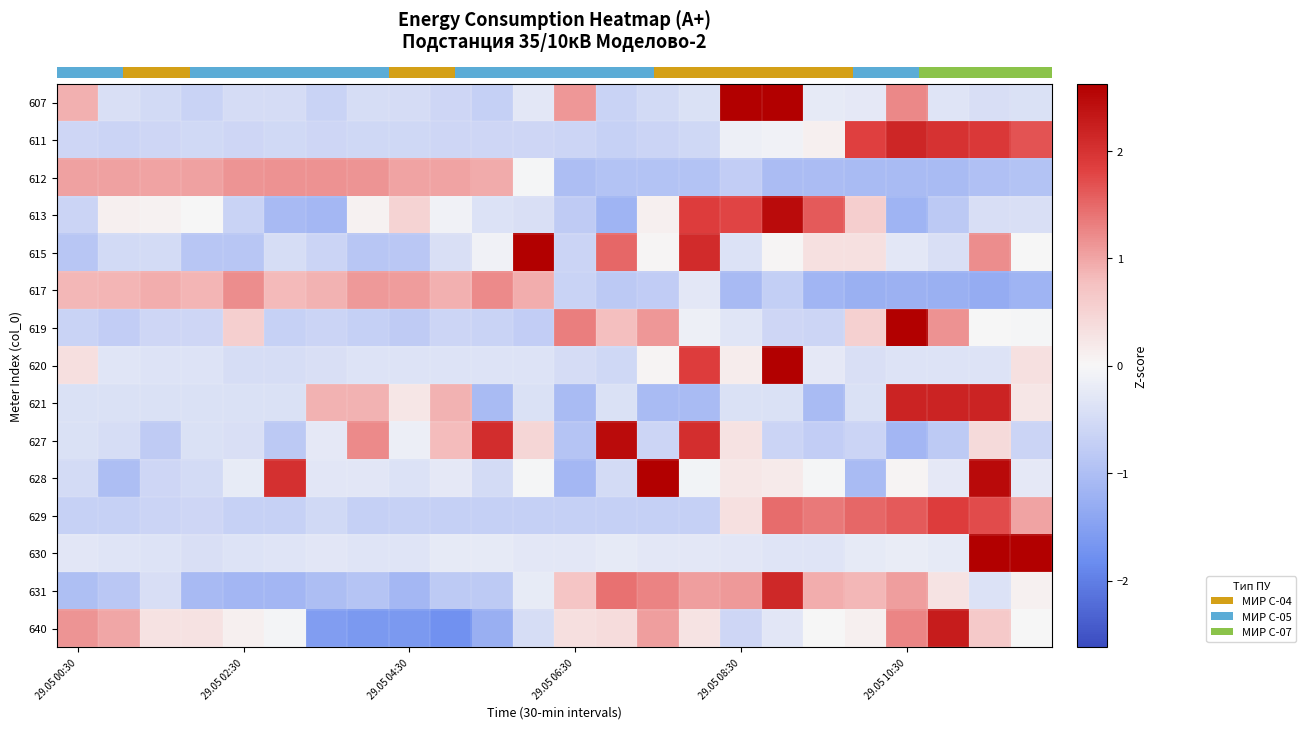

Reading left to right, what are all the values shown in this chart?

row_0: 0.9	-0.4	-0.5	-0.6	-0.5	-0.5	-0.6	-0.5	-0.5	-0.6	-0.7	-0.3	1.1	-0.7	-0.5	-0.4	2.7	2.9	-0.2	-0.3	1.2	-0.3	-0.4	-0.4
row_1: -0.6	-0.6	-0.6	-0.5	-0.6	-0.5	-0.6	-0.6	-0.6	-0.6	-0.6	-0.6	-0.6	-0.7	-0.6	-0.6	-0.1	-0.1	0.1	1.8	2.1	2.0	1.9	1.7
row_2: 1.0	1.0	1.0	1.0	1.1	1.2	1.2	1.1	1.0	1.0	1.0	-0.0	-1.0	-0.9	-0.9	-0.9	-0.7	-1.0	-1.0	-1.0	-1.1	-1.1	-1.0	-0.9
row_3: -0.6	0.1	0.1	0.0	-0.6	-1.1	-1.1	0.1	0.5	-0.1	-0.4	-0.4	-0.8	-1.2	0.1	1.9	1.8	2.5	1.6	0.6	-1.2	-0.8	-0.4	-0.4
row_4: -0.9	-0.5	-0.5	-0.9	-0.9	-0.5	-0.6	-0.9	-0.9	-0.4	-0.1	3.2	-0.6	1.5	0.0	2.1	-0.4	0.0	0.3	0.3	-0.3	-0.4	1.2	-0.0
row_5: 0.8	0.9	0.9	0.9	1.2	0.8	0.9	1.1	1.1	0.9	1.2	0.9	-0.6	-0.8	-0.8	-0.3	-1.1	-0.7	-1.2	-1.2	-1.2	-1.2	-1.3	-1.2
row_6: -0.6	-0.7	-0.6	-0.6	0.6	-0.7	-0.6	-0.7	-0.8	-0.6	-0.6	-0.7	1.3	0.8	1.1	-0.1	-0.3	-0.6	-0.6	0.5	3.6	1.2	-0.0	-0.0
row_7: 0.3	-0.3	-0.4	-0.4	-0.5	-0.5	-0.4	-0.4	-0.4	-0.4	-0.4	-0.4	-0.5	-0.6	0.0	1.9	0.1	4.2	-0.3	-0.4	-0.4	-0.4	-0.4	0.3
row_8: -0.4	-0.4	-0.4	-0.4	-0.4	-0.4	0.9	0.9	0.2	0.9	-1.0	-0.4	-1.0	-0.4	-1.0	-1.0	-0.4	-0.4	-1.0	-0.4	2.2	2.2	2.2	0.2
row_9: -0.4	-0.5	-0.8	-0.4	-0.4	-0.8	-0.3	1.2	-0.1	0.8	2.1	0.5	-0.9	2.5	-0.6	2.0	0.3	-0.6	-0.7	-0.6	-1.1	-0.8	0.4	-0.6
row_10: -0.5	-1.0	-0.6	-0.5	-0.2	2.0	-0.3	-0.3	-0.4	-0.3	-0.5	-0.0	-1.1	-0.5	2.9	-0.1	0.2	0.2	-0.0	-1.0	0.1	-0.3	2.5	-0.3
row_11: -0.7	-0.7	-0.6	-0.6	-0.7	-0.7	-0.5	-0.7	-0.7	-0.7	-0.7	-0.7	-0.7	-0.7	-0.7	-0.7	0.3	1.5	1.4	1.5	1.6	1.9	1.7	1.0
row_12: -0.3	-0.3	-0.4	-0.4	-0.4	-0.3	-0.3	-0.3	-0.3	-0.2	-0.2	-0.3	-0.3	-0.2	-0.3	-0.3	-0.3	-0.3	-0.3	-0.2	-0.2	-0.2	3.9	2.7
row_13: -1.0	-0.9	-0.4	-1.1	-1.1	-1.1	-1.0	-0.9	-1.1	-0.8	-0.8	-0.2	0.7	1.4	1.3	1.0	1.1	2.1	0.9	0.8	1.1	0.3	-0.4	0.1
row_14: 1.1	1.0	0.3	0.3	0.1	-0.1	-1.5	-1.6	-1.6	-1.8	-1.3	-0.5	0.3	0.4	1.0	0.3	-0.6	-0.3	0.0	0.1	1.3	2.3	0.6	0.0